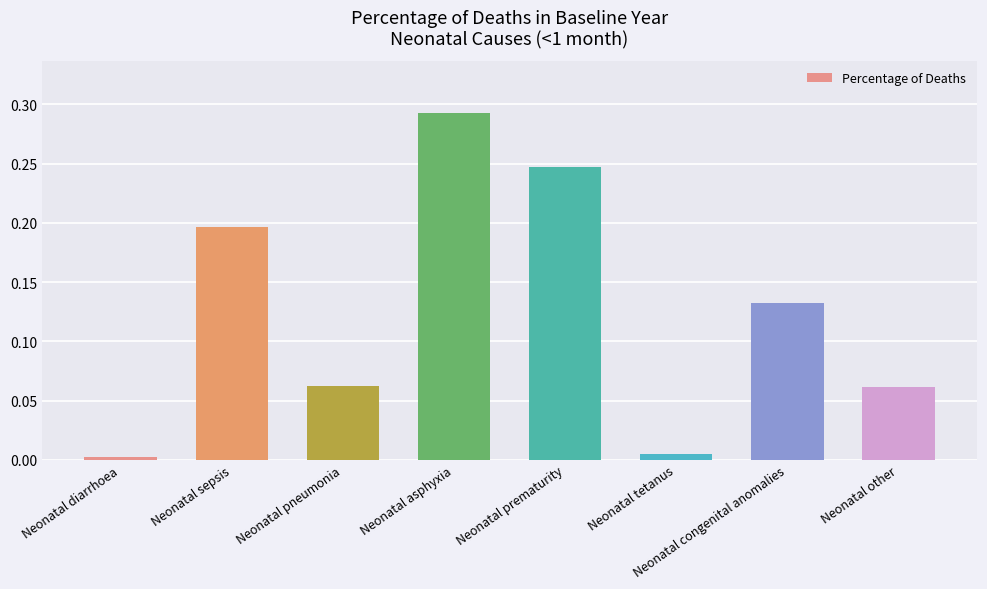

What is the change in value from Neonatal tetanus to Neonatal other?

+0.1